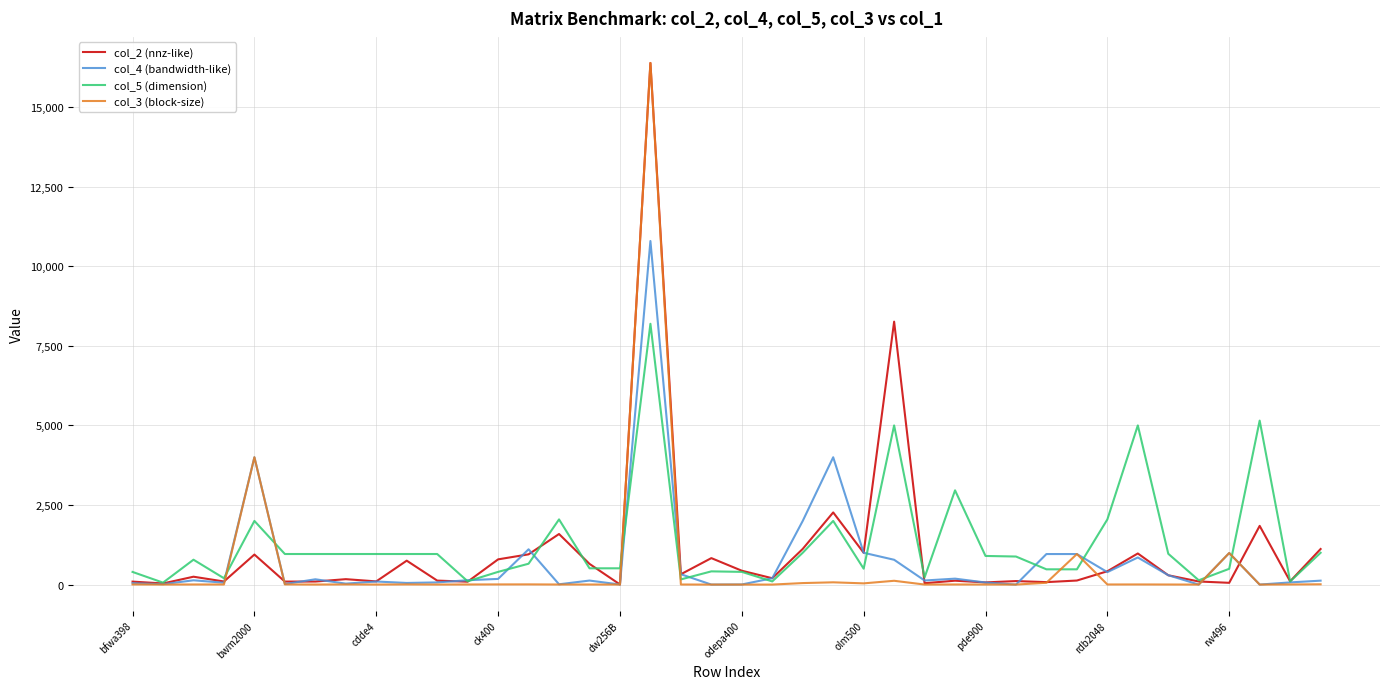

True or false: col_4 (bandwidth-like) has more than 2 points higher than both neighbors.

True